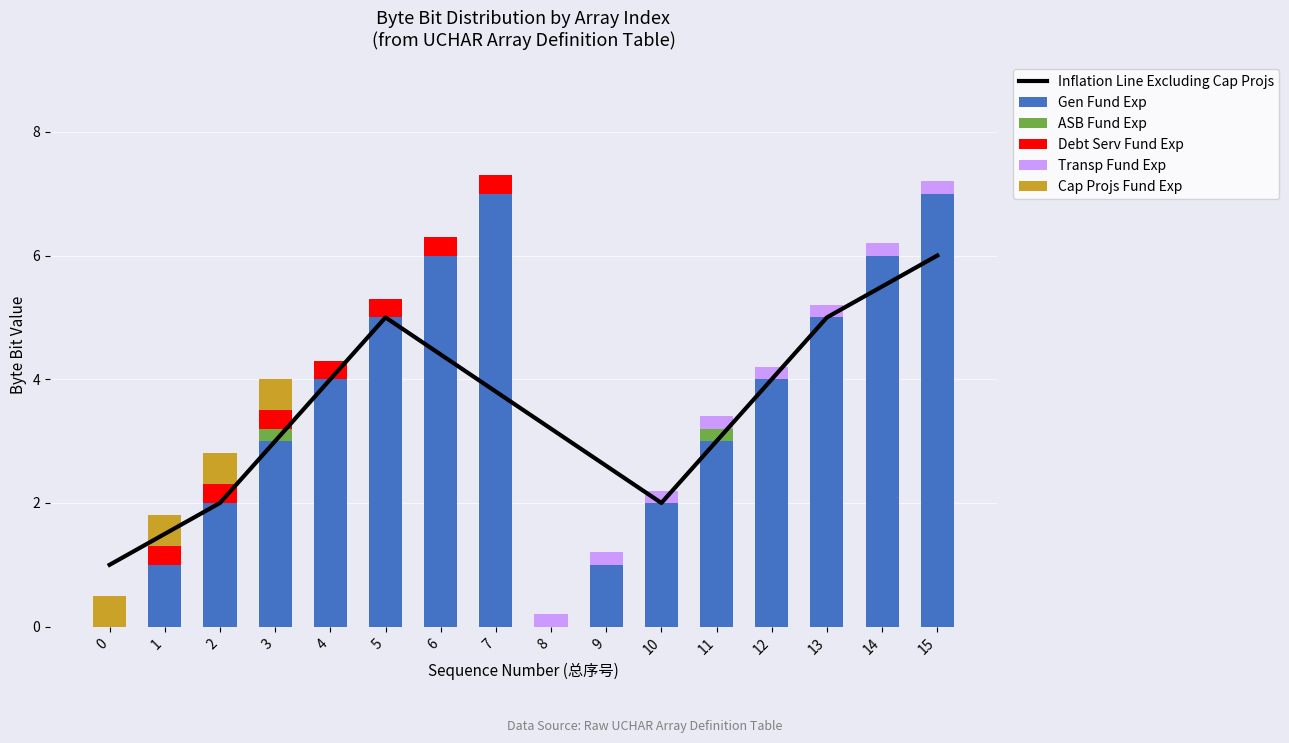

Reading left to right, transcribe all the data shown in this chart.

Inflation Line Excluding Cap Projs: 1.0	1.5	2.0	3.0	4.0	5.0	4.4	3.8	3.2	2.6	2.0	3.0	4.0	5.0	5.5	6.0
Gen Fund Exp: 0.0	1.0	2.0	3.0	4.0	5.0	6.0	7.0	0.0	1.0	2.0	3.0	4.0	5.0	6.0	7.0
ASB Fund Exp: 0.0	0.0	0.0	0.2	0.0	0.0	0.0	0.0	0.0	0.0	0.0	0.2	0.0	0.0	0.0	0.0
Debt Serv Fund Exp: 0.0	0.3	0.3	0.3	0.3	0.3	0.3	0.3	0.0	0.0	0.0	0.0	0.0	0.0	0.0	0.0
Transp Fund Exp: 0.0	0.0	0.0	0.0	0.0	0.0	0.0	0.0	0.2	0.2	0.2	0.2	0.2	0.2	0.2	0.2
Cap Projs Fund Exp: 0.5	0.5	0.5	0.5	0.0	0.0	0.0	0.0	0.0	0.0	0.0	0.0	0.0	0.0	0.0	0.0